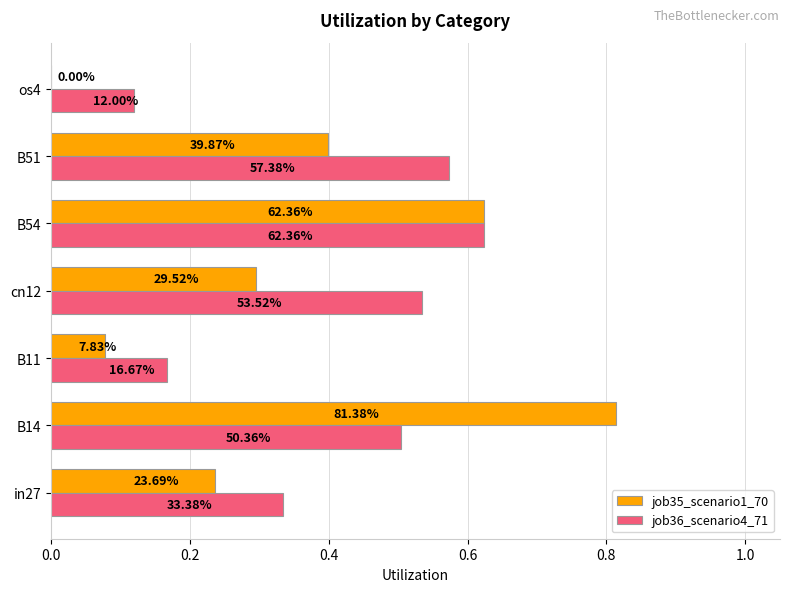

What is the difference between the second highest and second lowest values in the job35_scenario1_70 series?

0.5